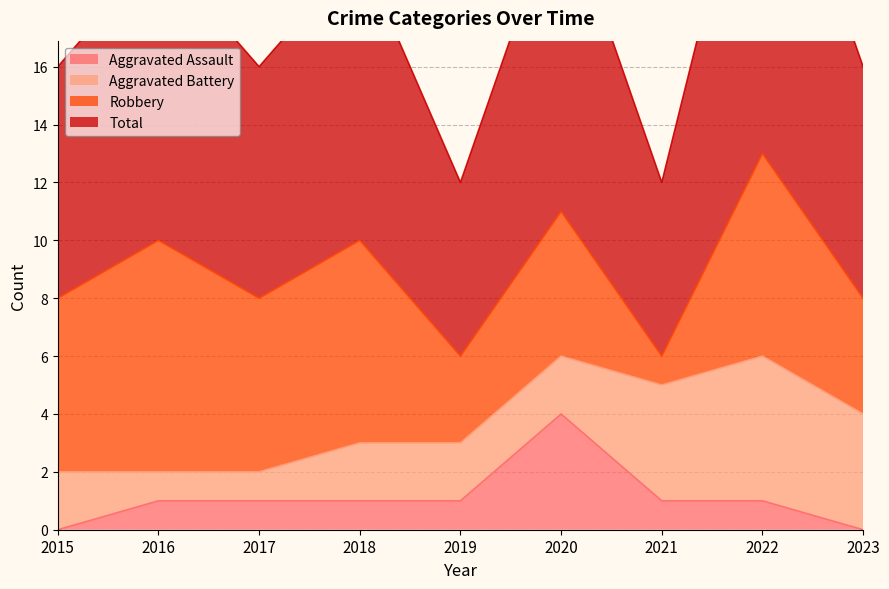

Which series has the largest range (max minus min)?

Total